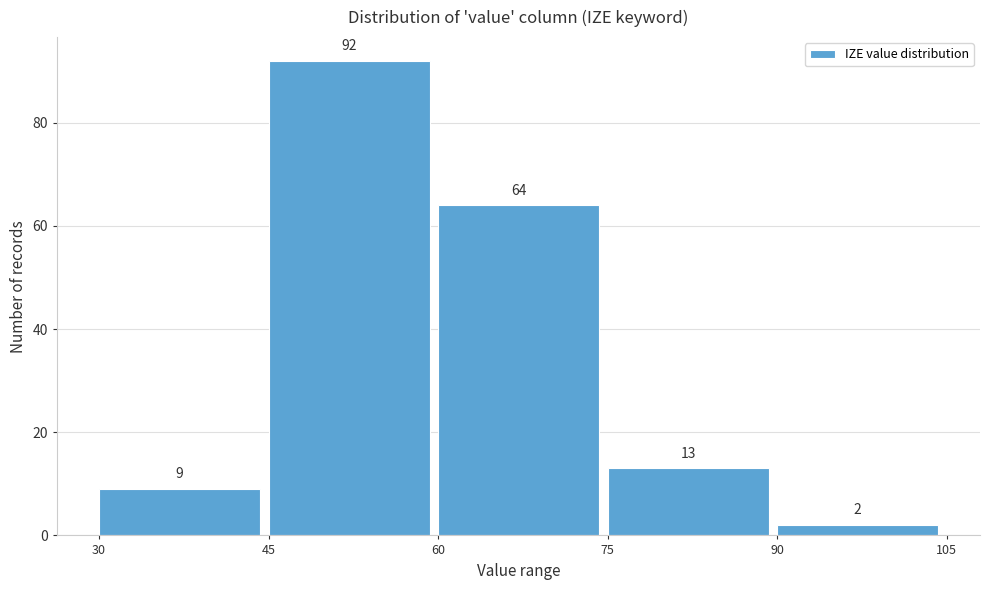

Over which range of the x-axis is the bar tallest?

45 to 60